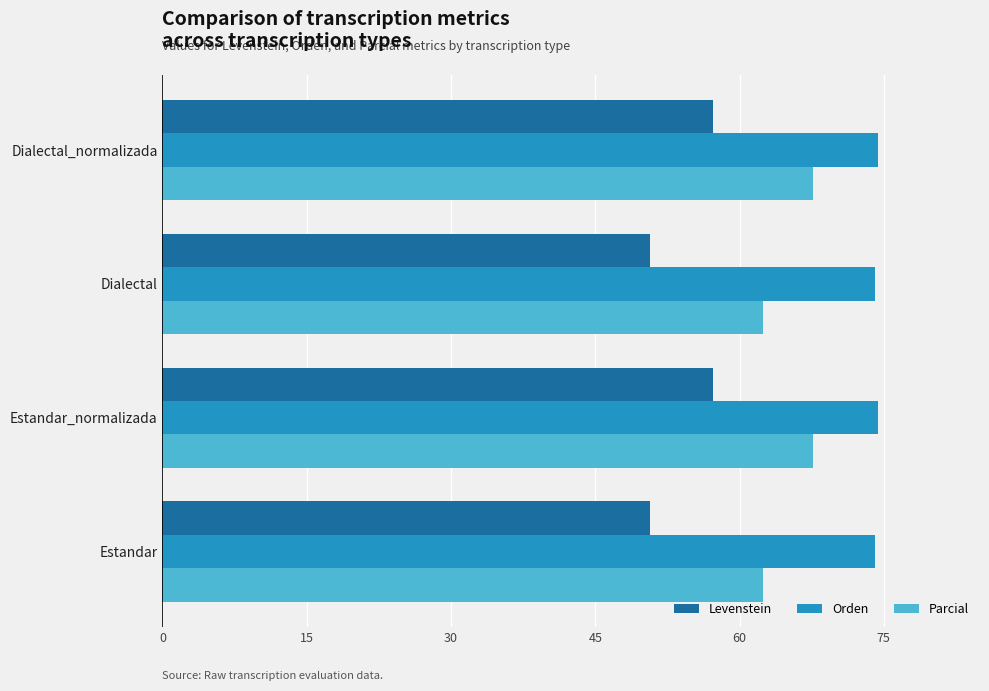

What value does the Parcial series have at Dialectal_normalizada?

67.6